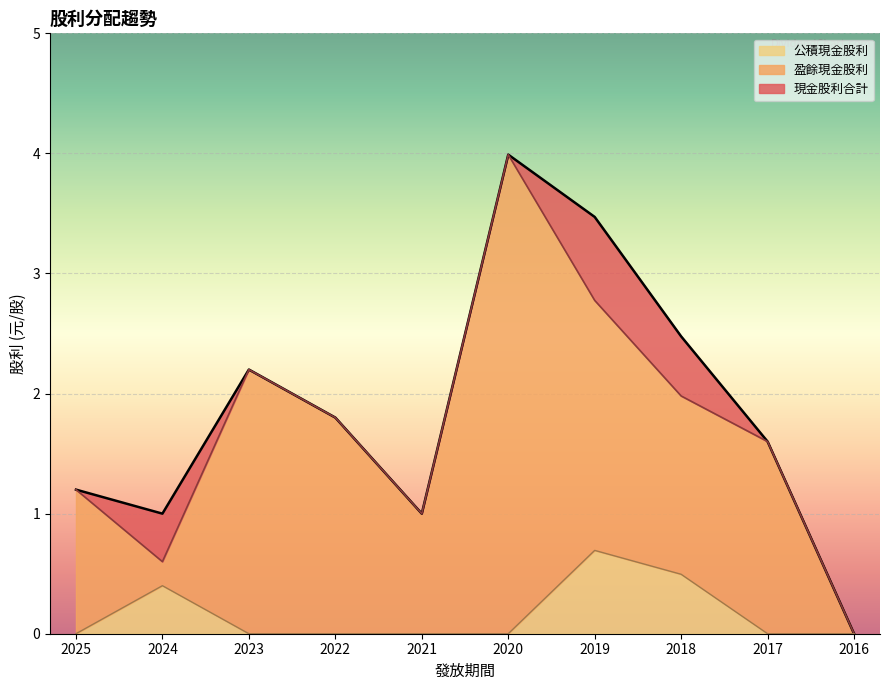

At how many categories does at least one series exceed 3?

2